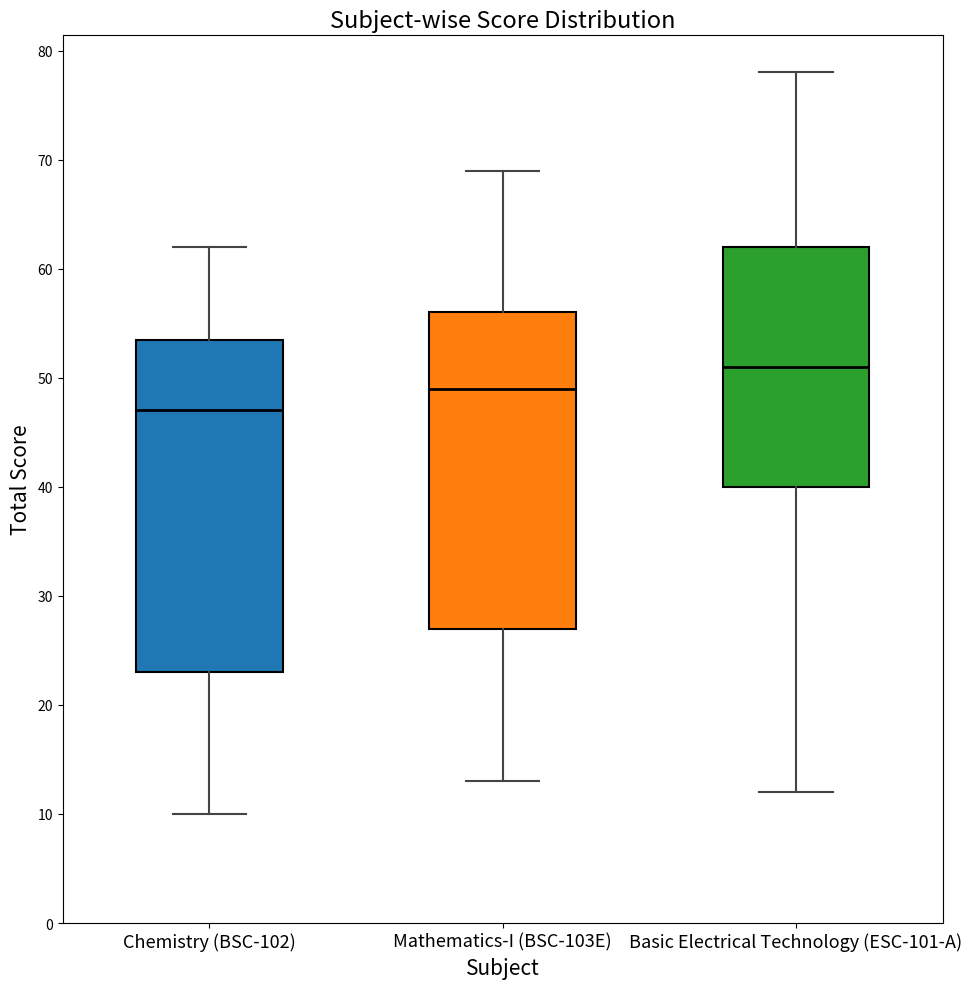

Reading left to right, transcribe this box plot: for each box, give where its median line is, the range the box spans, and where its two whiskers end, as read against the y-axis. The values are not printed on the chart, so give them approximately, as read against the axis.

Chemistry (BSC-102): median 47, box 23 to 54, whiskers 10 to 62
Mathematics-I (BSC-103E): median 49, box 27 to 56, whiskers 13 to 69
Basic Electrical Technology (ESC-101-A): median 51, box 40 to 62, whiskers 12 to 78